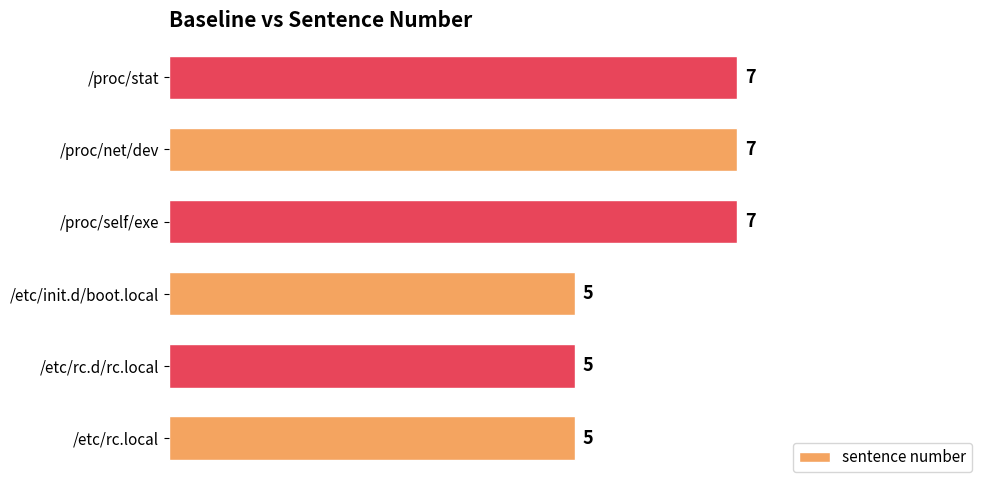

What is the smallest value displayed?

5